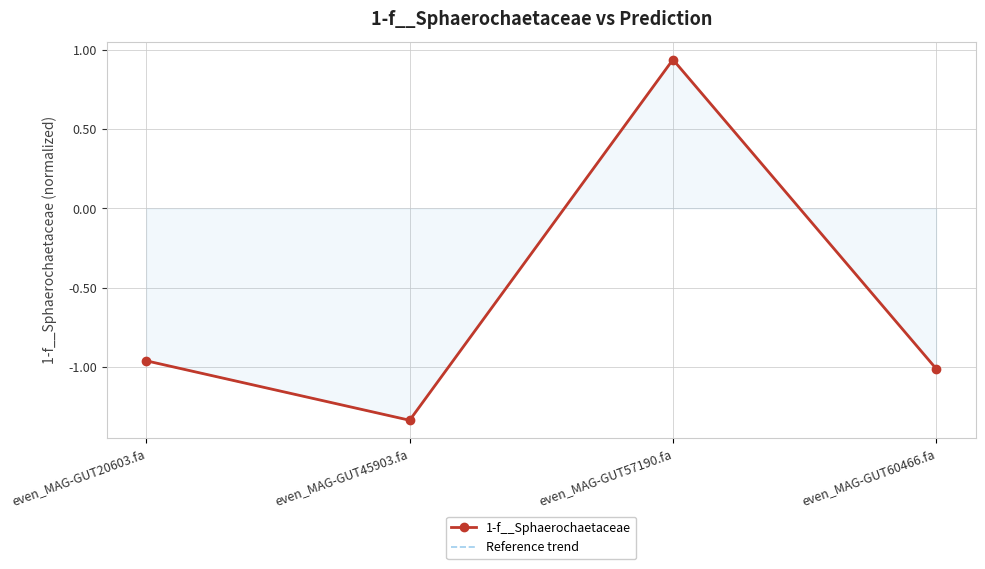

What is the value of the 1-f__Sphaerochaetaceae point at the 1st from the left?

-1.0